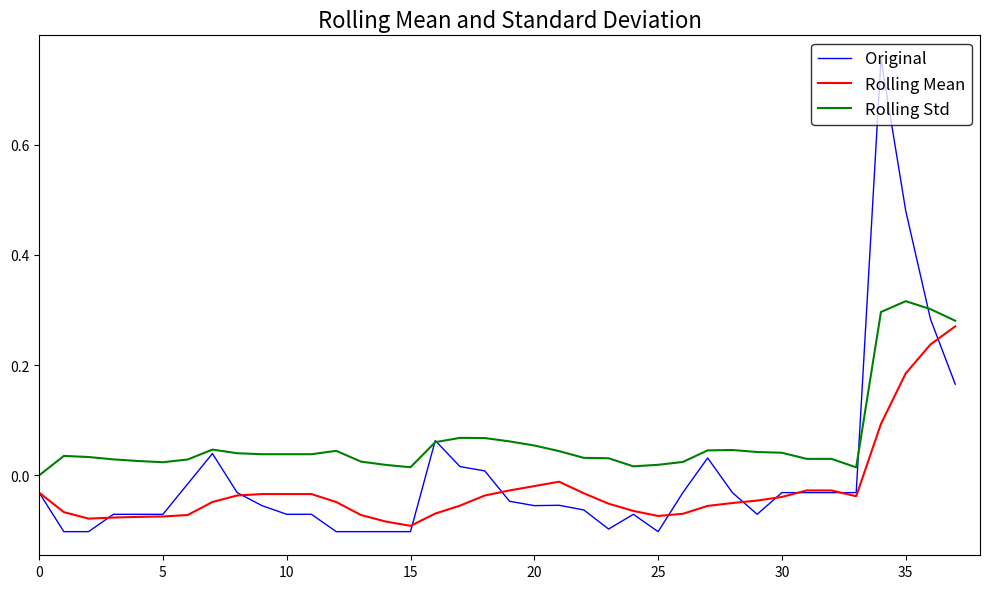

What is the sum of all Rolling Std values?

2.4